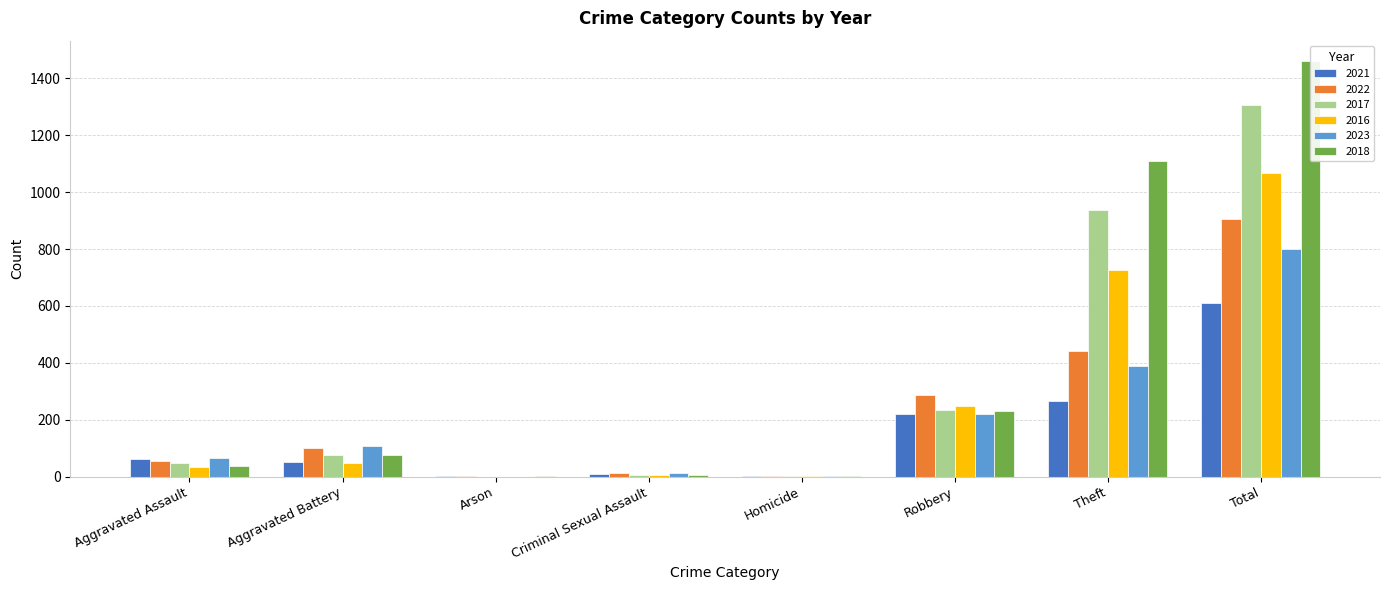

Which series has the widest spread of values?

2018